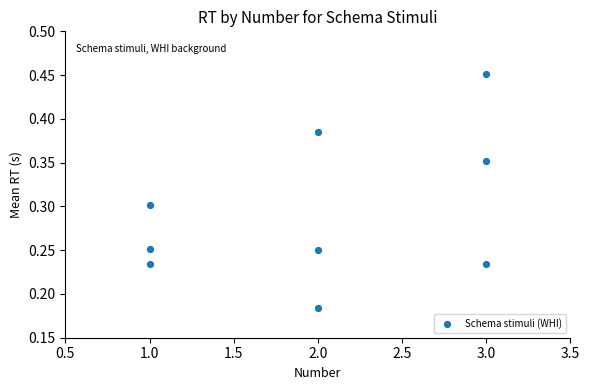

What is the range of X values (max minus min)?

2.0